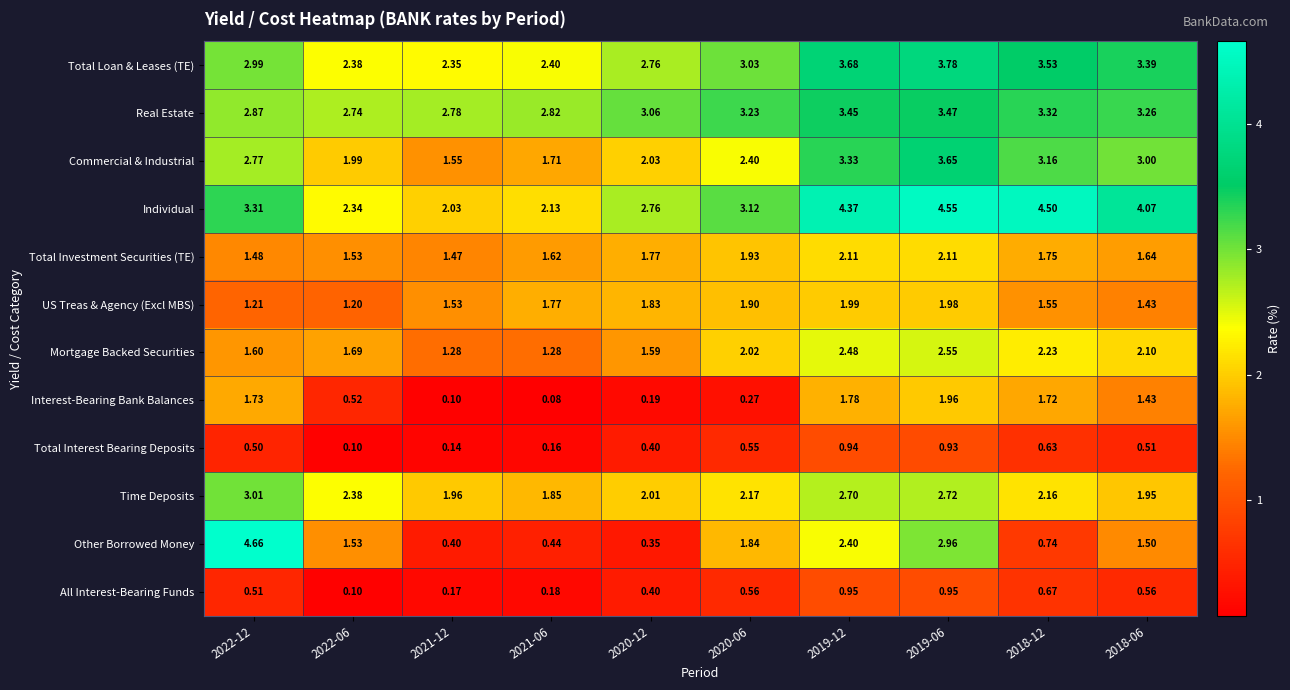

At 2021-12, list the series in order from largest to smallest.

Real Estate, Total Loan & Leases (TE), Individual, Time Deposits, Commercial & Industrial, US Treas & Agency (Excl MBS), Total Investment Securities (TE), Mortgage Backed Securities, Other Borrowed Money, All Interest-Bearing Funds, Total Interest Bearing Deposits, Interest-Bearing Bank Balances